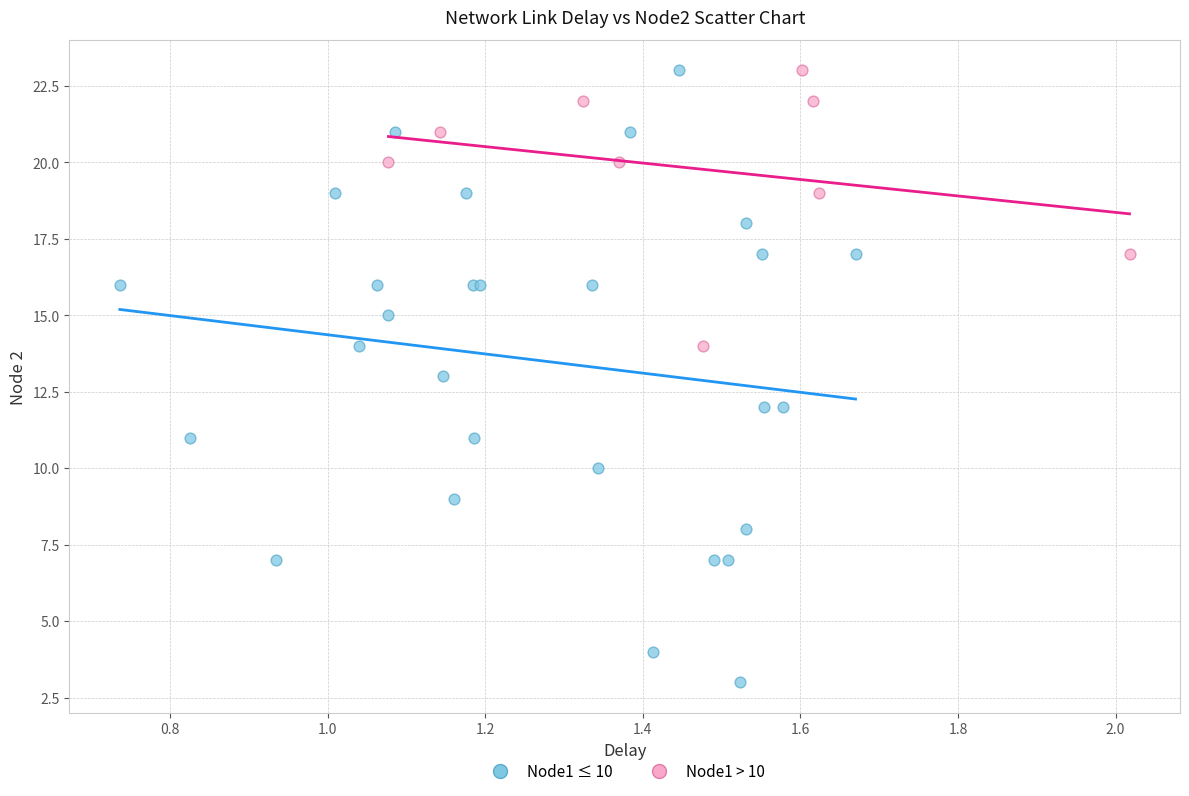

Which series contains the lowest Y value?

Node1 ≤ 10